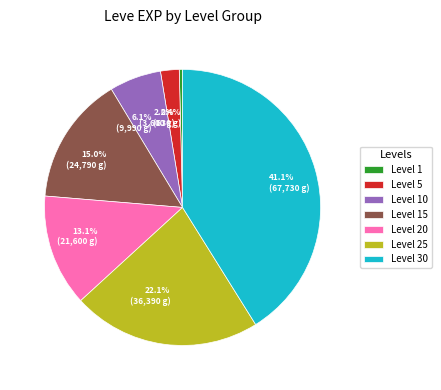

Between Level 20 and Level 10, which is larger?

Level 20